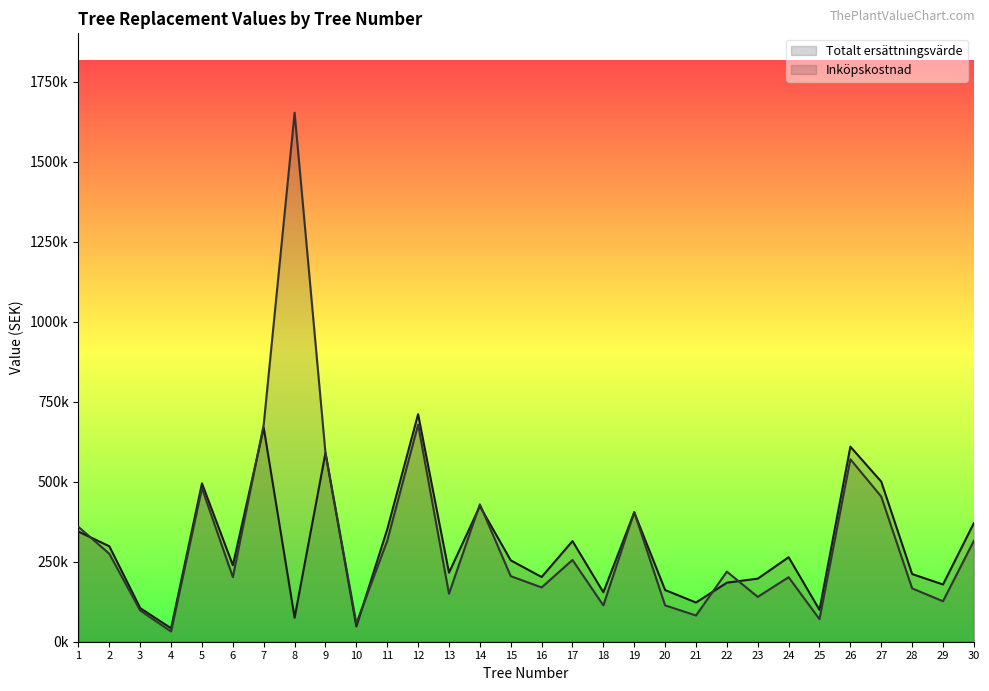

At how many categories does at least one series exceed 520136?

5